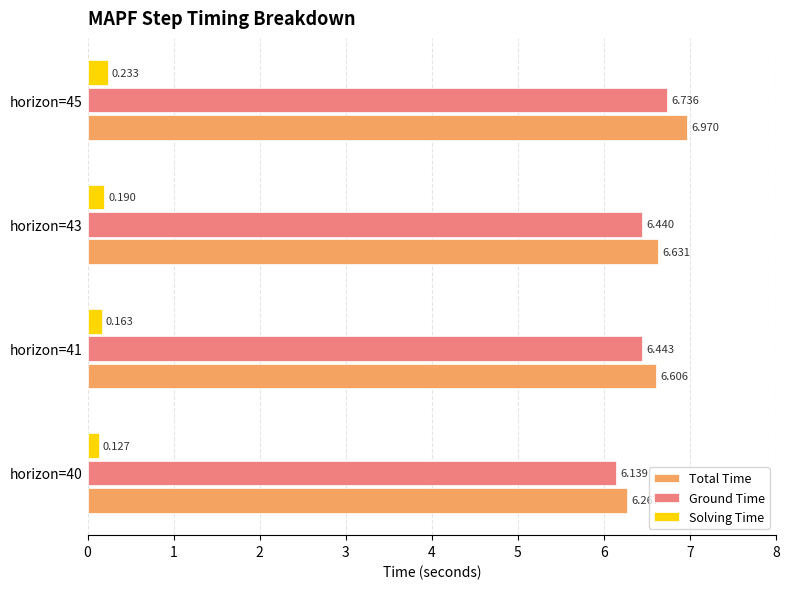

Rank the series at horizon=43 from highest to lowest value.

Total Time, Ground Time, Solving Time